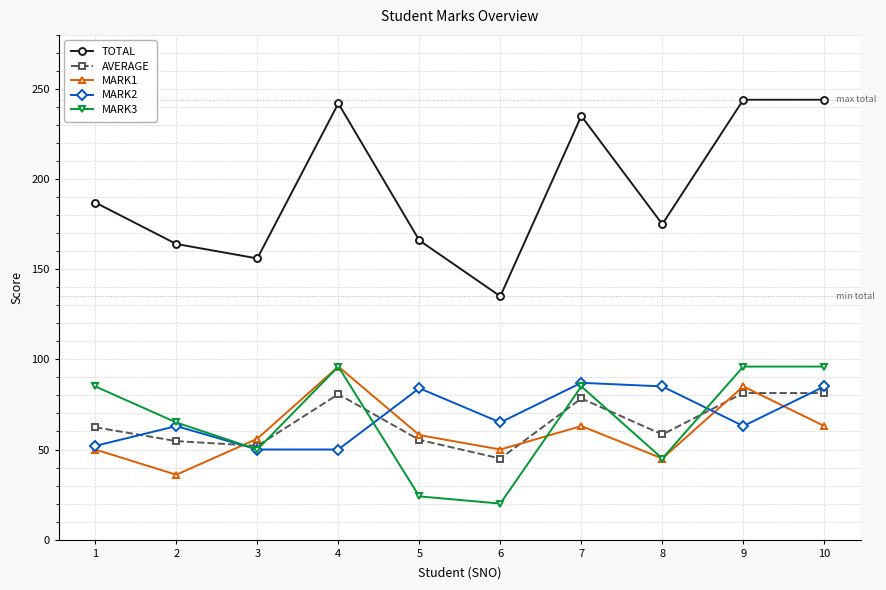

What is the spread (max minus min) of values at 9?

181.0